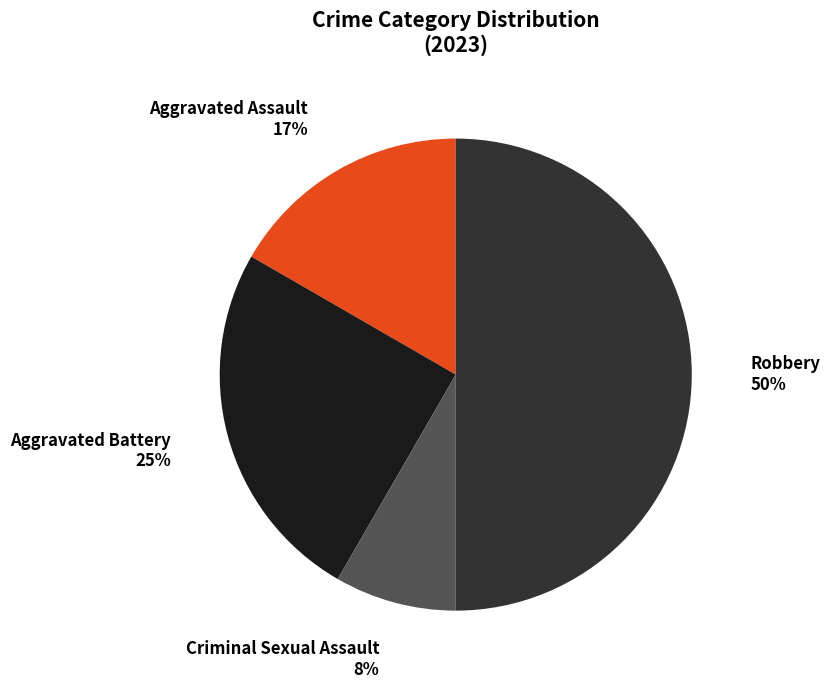

What percentage is the Aggravated Assault slice, to the nearest percent?

17%